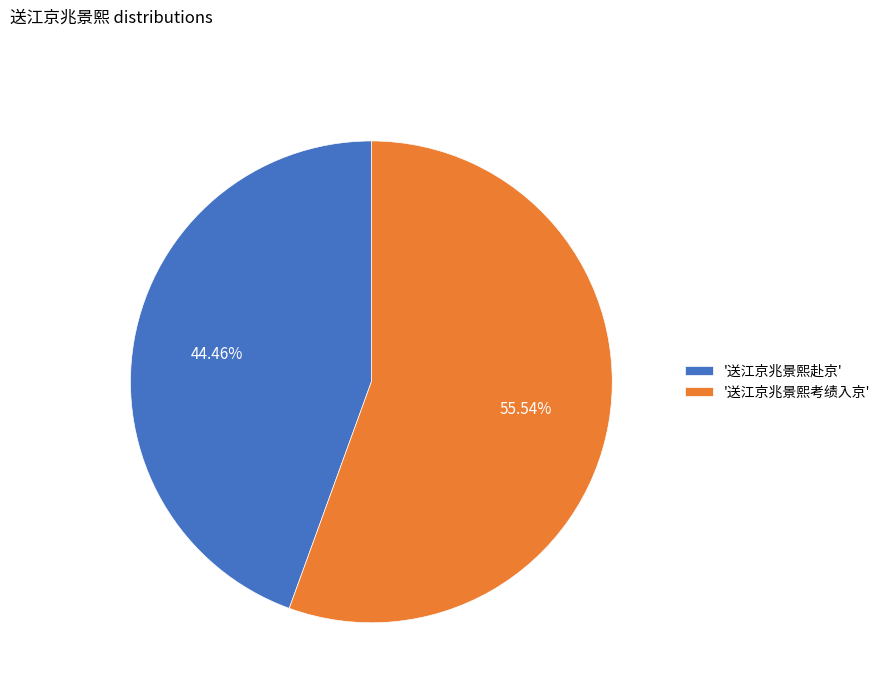

How many segments does this pie chart have?

2